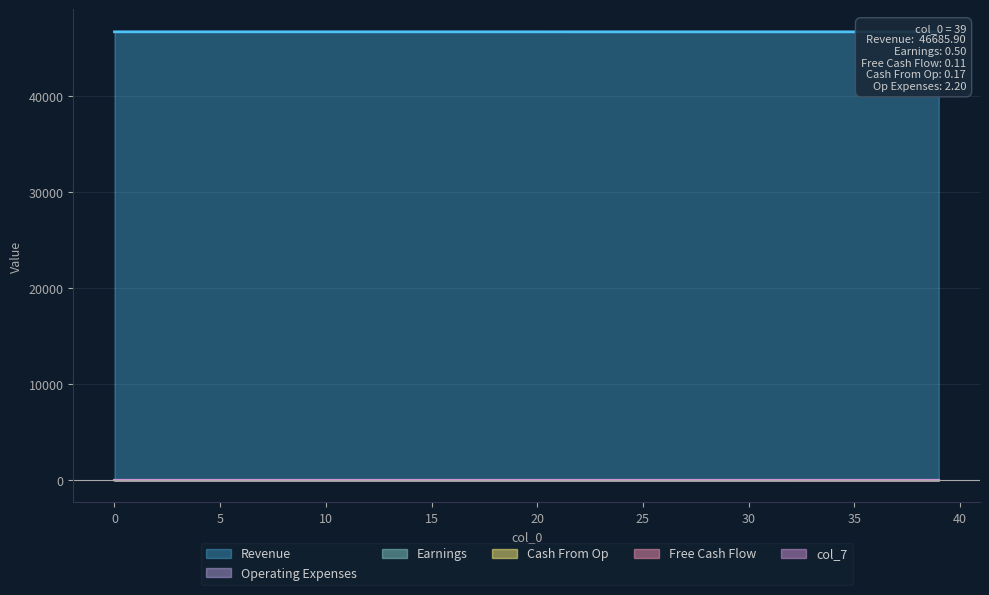

True or false: col_8 has a value of 0.8 at 21.

True